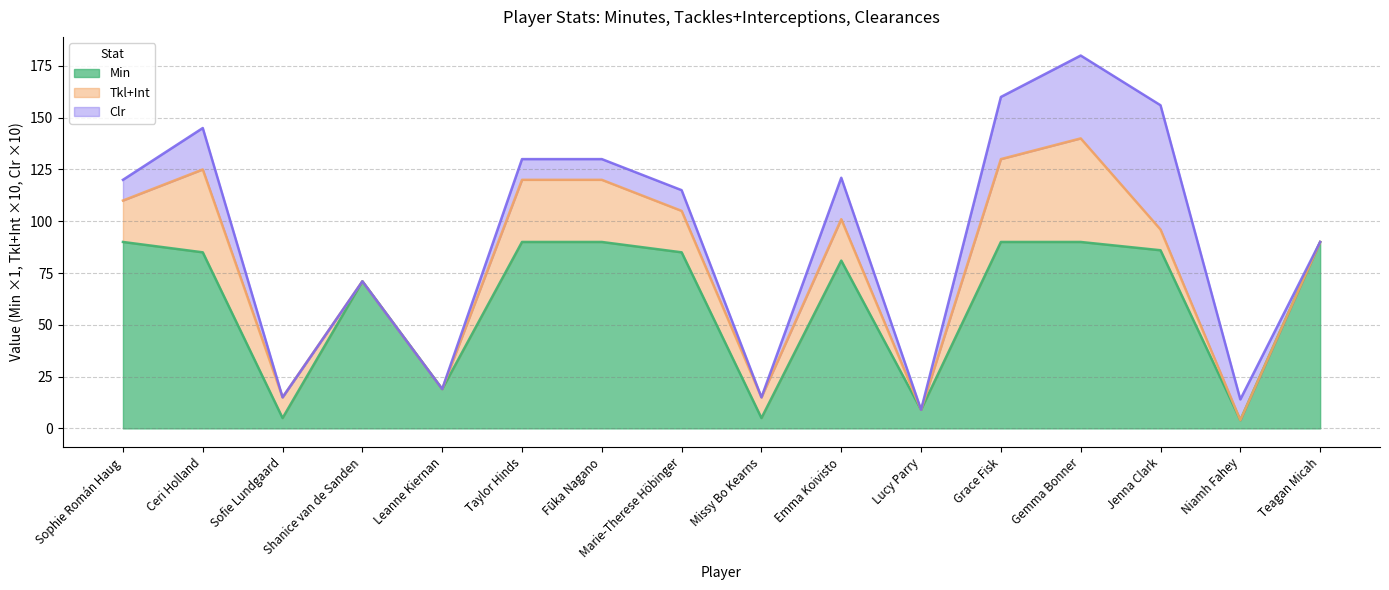

How many values in the Clr series are below 1?

6